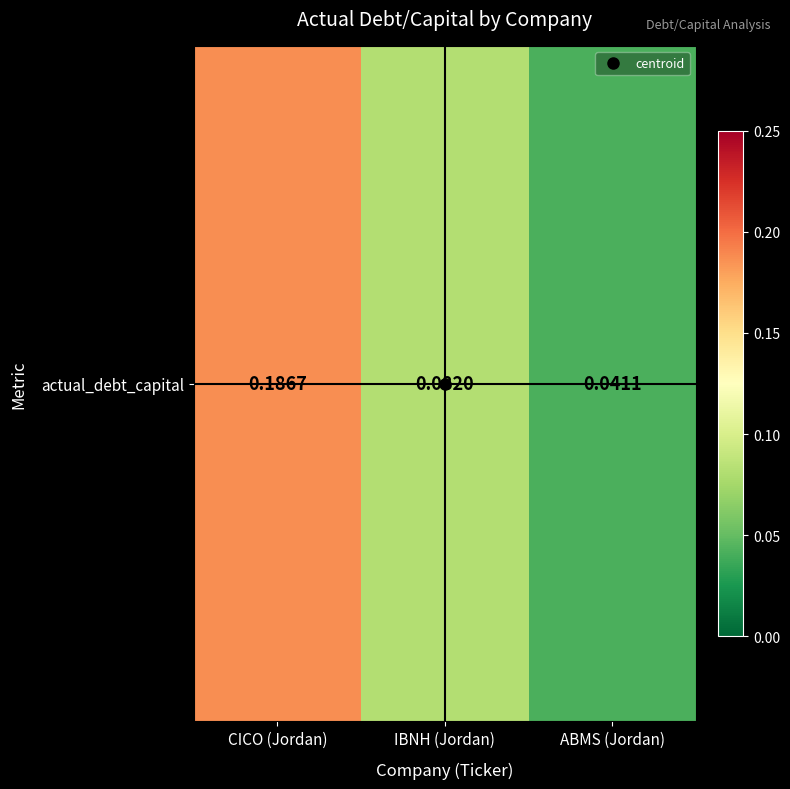

What is the difference between the maximum and minimum values?

0.1